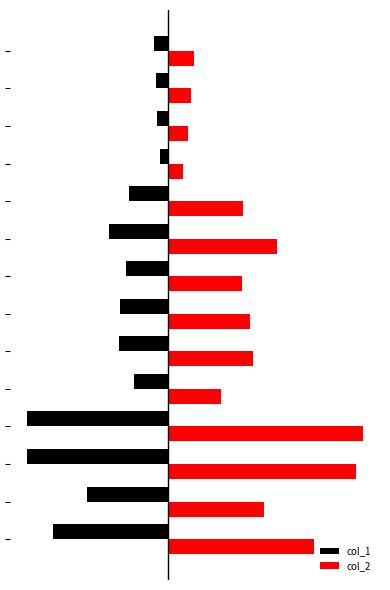

What are all the series names shown in the legend?

col_1, col_2